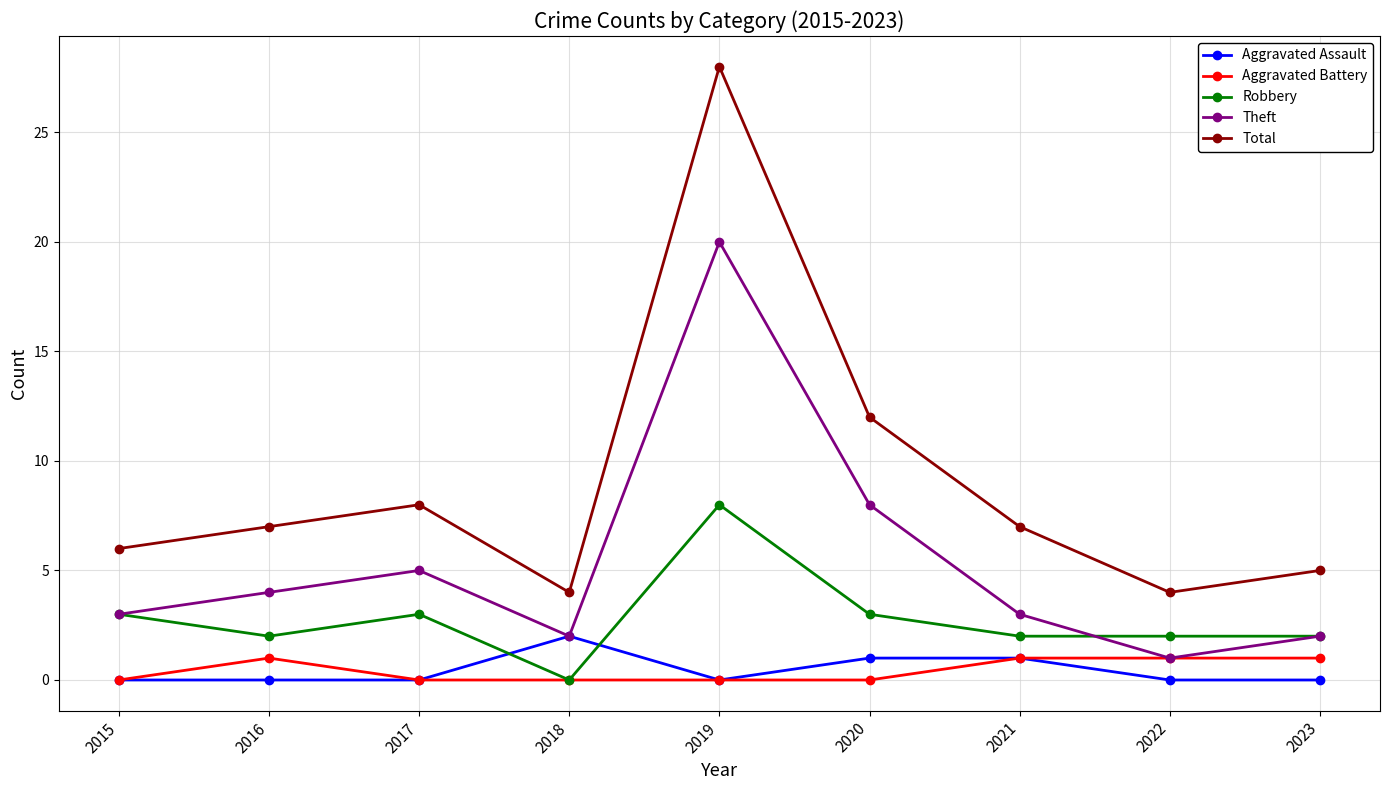

What is the value of the Total point at the 6th from the left?

12